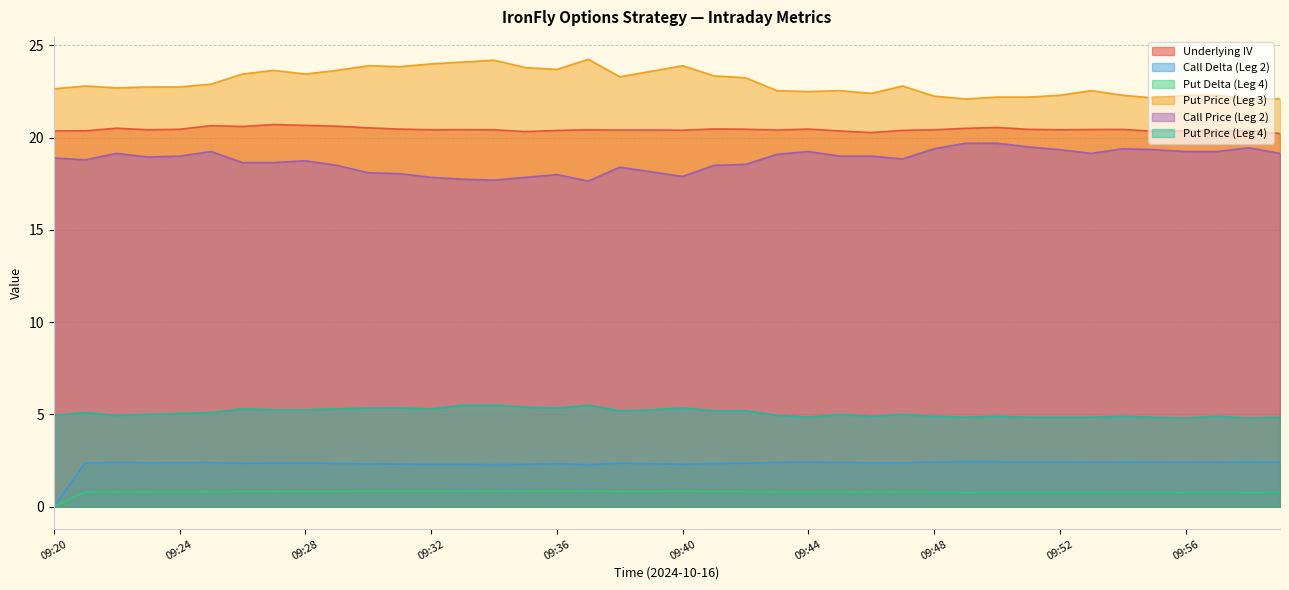

What is the difference between the second highest and second lowest values in the Underlying IV series?

0.4